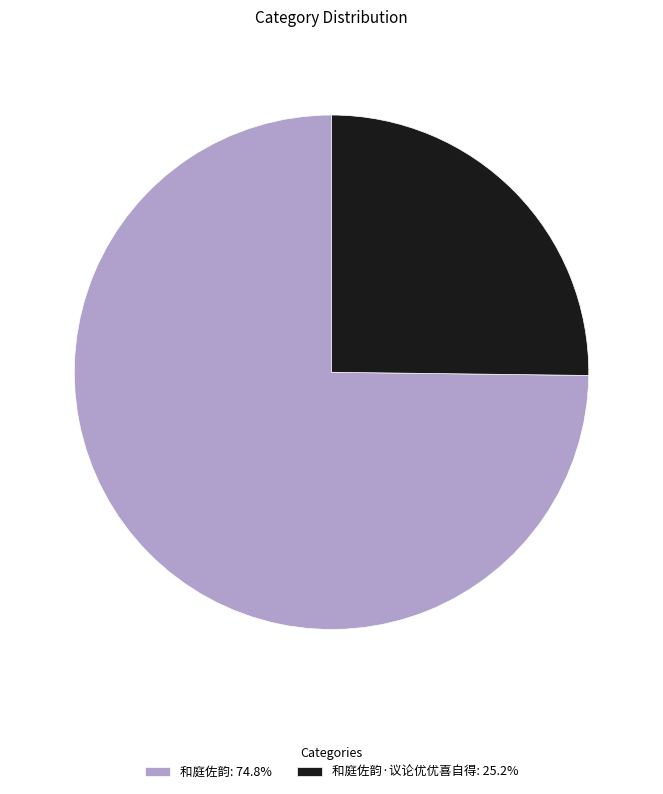

Is there any slice that represents more than half of the pie?

Yes